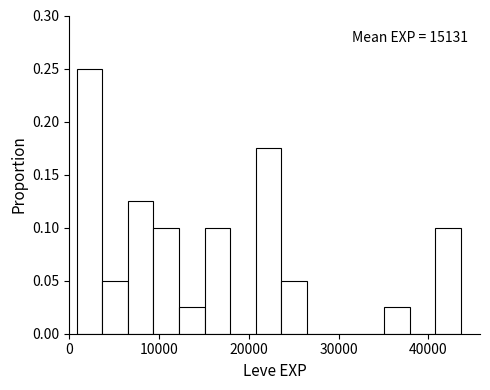

Read against the x-axis, roughly where is the centre of the tallest bar?

2000